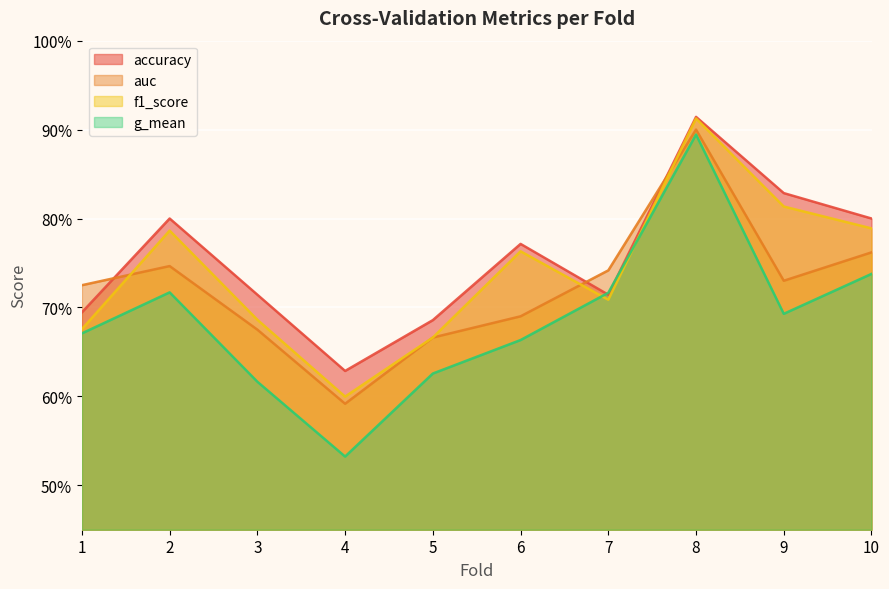

List the labels in order of accuracy value, smallest first.

4, 5, 1, 3, 7, 6, 2, 10, 9, 8